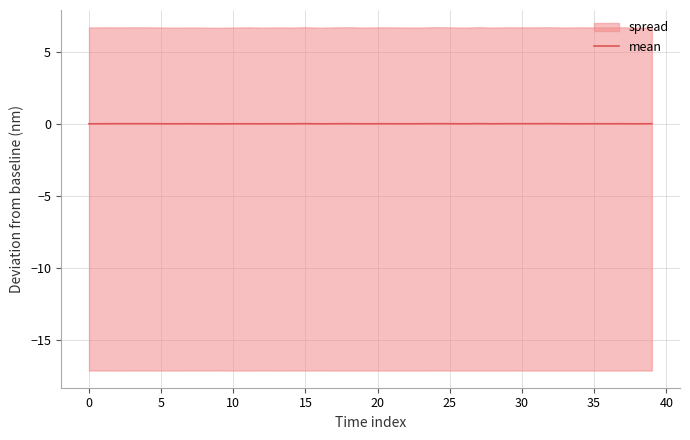

At which category does the chart reach its peak across all series?

27